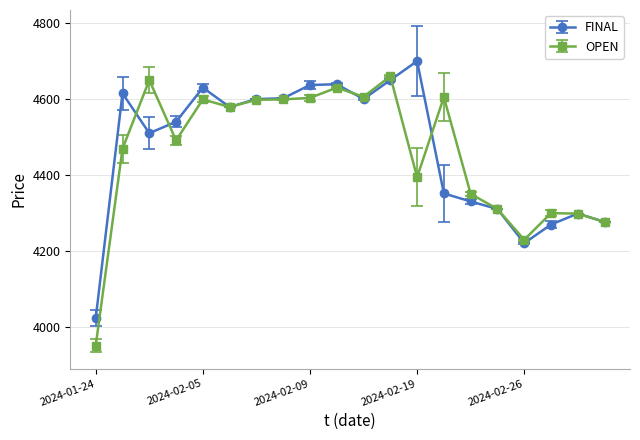

True or false: OPEN has more than 0 interior local peaks.

True